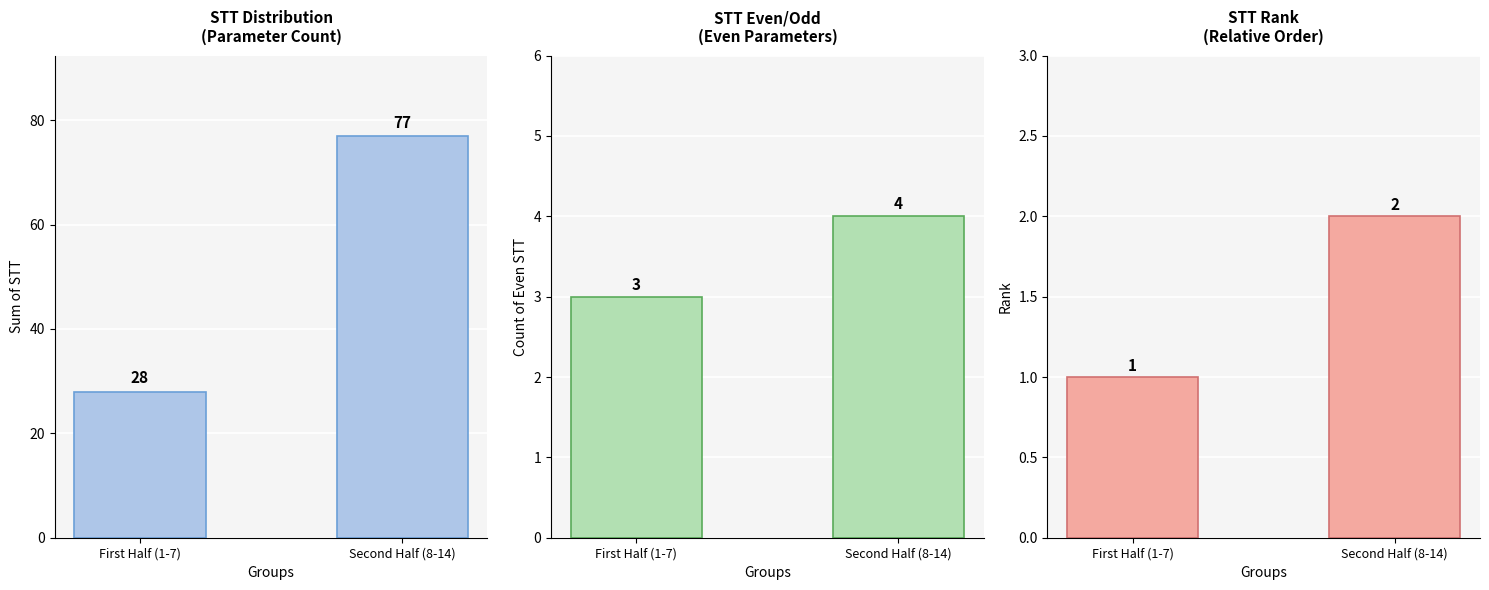

Where is STT Count nearest to the value 52?

First Half (1-7)